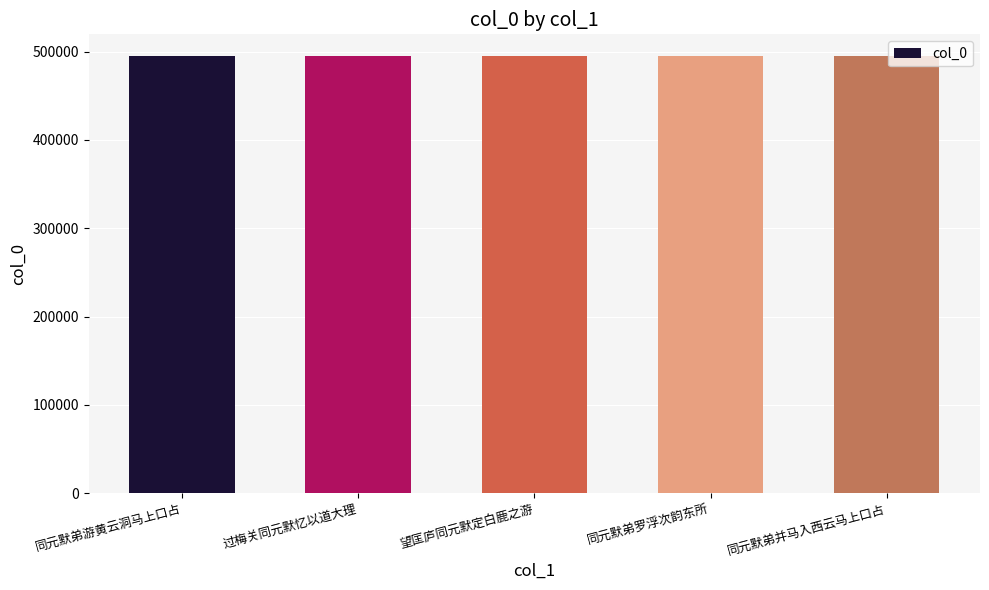

The chart shows a value of 494726 at 同元默弟并马入西云马上口占. True or false?

True